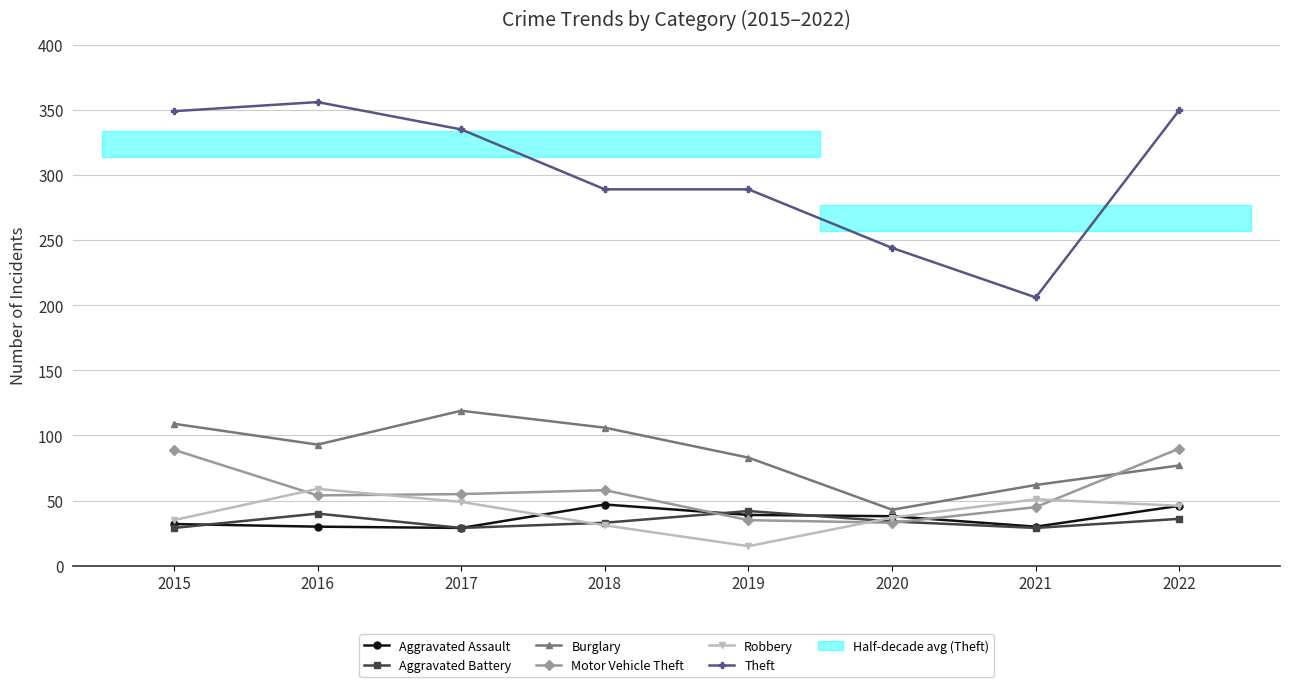

At which category does the chart reach its peak across all series?

2016